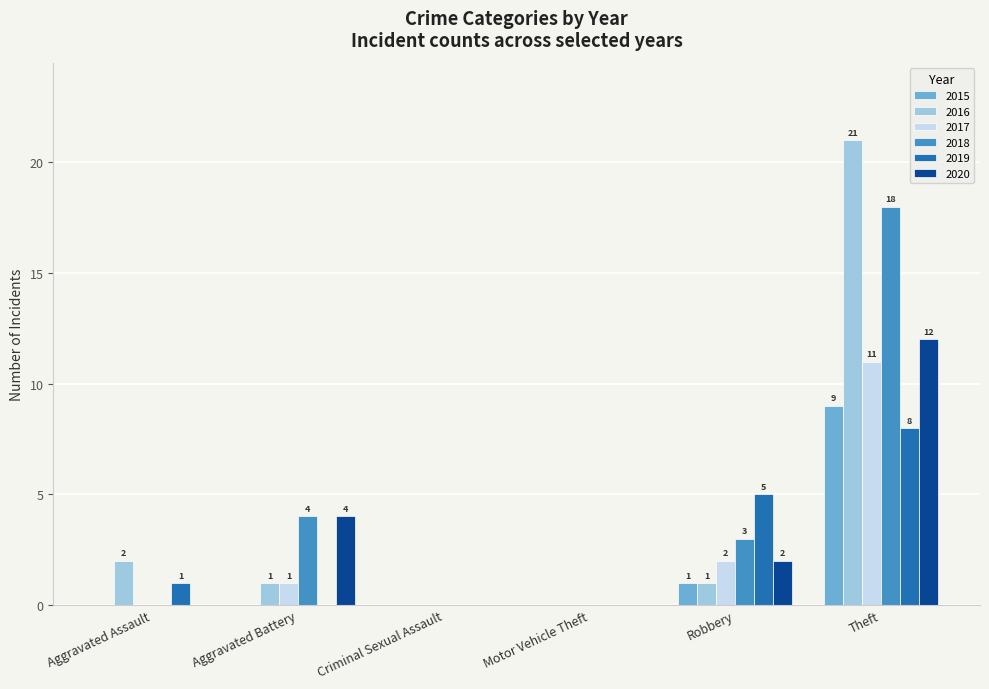

What are all the series names shown in the legend?

2015, 2016, 2017, 2018, 2019, 2020